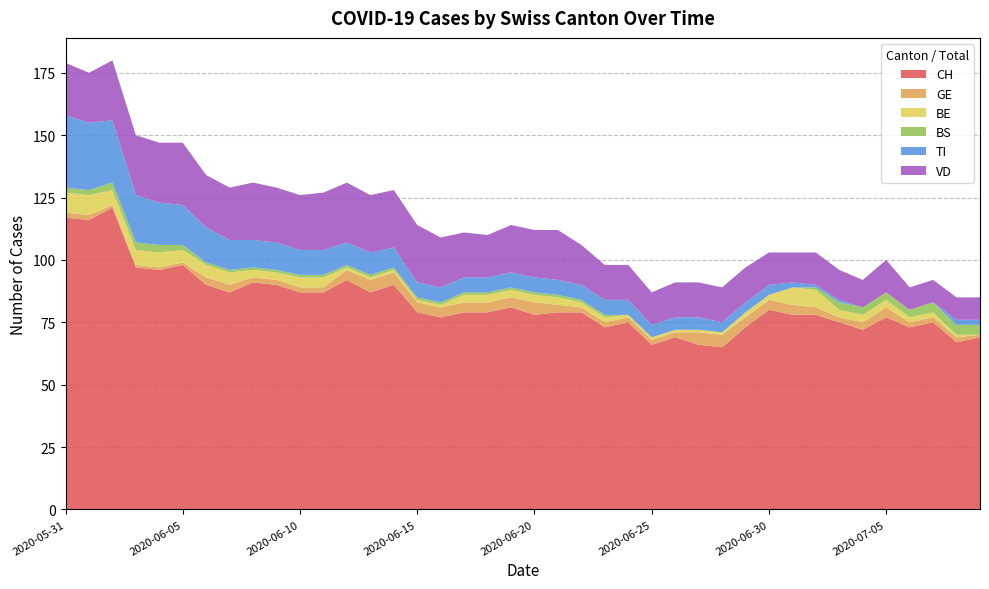

Reading right to left, extract all data points from this chart.

CH: 2020-07-09=69	2020-07-08=67	2020-07-07=75	2020-07-06=73	2020-07-05=77	2020-07-04=72	2020-07-03=75	2020-07-02=78	2020-07-01=78	2020-06-30=80	2020-06-29=73	2020-06-28=65	2020-06-27=66	2020-06-26=69	2020-06-25=66	2020-06-24=75	2020-06-23=73	2020-06-22=79	2020-06-21=79	2020-06-20=78	2020-06-19=81	2020-06-18=79	2020-06-17=79	2020-06-16=77	2020-06-15=79	2020-06-14=90	2020-06-13=87	2020-06-12=92	2020-06-11=87	2020-06-10=87	2020-06-09=90	2020-06-08=91	2020-06-07=87	2020-06-06=90	2020-06-05=98	2020-06-04=96	2020-06-03=97	2020-06-02=121	2020-06-01=116	2020-05-31=117
GE: 2020-07-09=1	2020-07-08=2	2020-07-07=2	2020-07-06=2	2020-07-05=4	2020-07-04=3	2020-07-03=2	2020-07-02=3	2020-07-01=4	2020-06-30=4	2020-06-29=4	2020-06-28=5	2020-06-27=5	2020-06-26=2	2020-06-25=2	2020-06-24=2	2020-06-23=2	2020-06-22=2	2020-06-21=3	2020-06-20=5	2020-06-19=4	2020-06-18=4	2020-06-17=4	2020-06-16=4	2020-06-15=4	2020-06-14=5	2020-06-13=5	2020-06-12=4	2020-06-11=2	2020-06-10=2	2020-06-09=2	2020-06-08=2	2020-06-07=3	2020-06-06=3	2020-06-05=1	2020-06-04=1	2020-06-03=1	2020-06-02=1	2020-06-01=2	2020-05-31=2
BE: 2020-07-09=0	2020-07-08=1	2020-07-07=2	2020-07-06=2	2020-07-05=3	2020-07-04=3	2020-07-03=3	2020-07-02=7	2020-07-01=7	2020-06-30=2	2020-06-29=2	2020-06-28=1	2020-06-27=1	2020-06-26=1	2020-06-25=1	2020-06-24=1	2020-06-23=2	2020-06-22=2	2020-06-21=3	2020-06-20=3	2020-06-19=3	2020-06-18=3	2020-06-17=3	2020-06-16=1	2020-06-15=1	2020-06-14=1	2020-06-13=1	2020-06-12=1	2020-06-11=4	2020-06-10=4	2020-06-09=3	2020-06-08=3	2020-06-07=5	2020-06-06=5	2020-06-05=5	2020-06-04=6	2020-06-03=6	2020-06-02=6	2020-06-01=8	2020-05-31=8
BS: 2020-07-09=4	2020-07-08=4	2020-07-07=4	2020-07-06=3	2020-07-05=3	2020-07-04=3	2020-07-03=3	2020-07-02=1	2020-07-01=0	2020-06-30=0	2020-06-29=0	2020-06-28=0	2020-06-27=0	2020-06-26=0	2020-06-25=0	2020-06-24=0	2020-06-23=1	2020-06-22=1	2020-06-21=1	2020-06-20=1	2020-06-19=1	2020-06-18=1	2020-06-17=1	2020-06-16=1	2020-06-15=1	2020-06-14=1	2020-06-13=1	2020-06-12=1	2020-06-11=1	2020-06-10=1	2020-06-09=1	2020-06-08=1	2020-06-07=1	2020-06-06=1	2020-06-05=2	2020-06-04=3	2020-06-03=3	2020-06-02=3	2020-06-01=2	2020-05-31=2
TI: 2020-07-09=2	2020-07-08=2	2020-07-07=0	2020-07-06=0	2020-07-05=0	2020-07-04=0	2020-07-03=1	2020-07-02=1	2020-07-01=2	2020-06-30=4	2020-06-29=4	2020-06-28=4	2020-06-27=5	2020-06-26=5	2020-06-25=5	2020-06-24=6	2020-06-23=6	2020-06-22=6	2020-06-21=6	2020-06-20=6	2020-06-19=6	2020-06-18=6	2020-06-17=6	2020-06-16=6	2020-06-15=6	2020-06-14=8	2020-06-13=9	2020-06-12=9	2020-06-11=10	2020-06-10=10	2020-06-09=11	2020-06-08=11	2020-06-07=12	2020-06-06=14	2020-06-05=16	2020-06-04=17	2020-06-03=19	2020-06-02=25	2020-06-01=27	2020-05-31=29
VD: 2020-07-09=9	2020-07-08=9	2020-07-07=9	2020-07-06=9	2020-07-05=13	2020-07-04=11	2020-07-03=12	2020-07-02=13	2020-07-01=12	2020-06-30=13	2020-06-29=14	2020-06-28=14	2020-06-27=14	2020-06-26=14	2020-06-25=13	2020-06-24=14	2020-06-23=14	2020-06-22=16	2020-06-21=20	2020-06-20=19	2020-06-19=19	2020-06-18=17	2020-06-17=18	2020-06-16=20	2020-06-15=23	2020-06-14=23	2020-06-13=23	2020-06-12=24	2020-06-11=23	2020-06-10=22	2020-06-09=22	2020-06-08=23	2020-06-07=21	2020-06-06=21	2020-06-05=25	2020-06-04=24	2020-06-03=24	2020-06-02=24	2020-06-01=20	2020-05-31=21